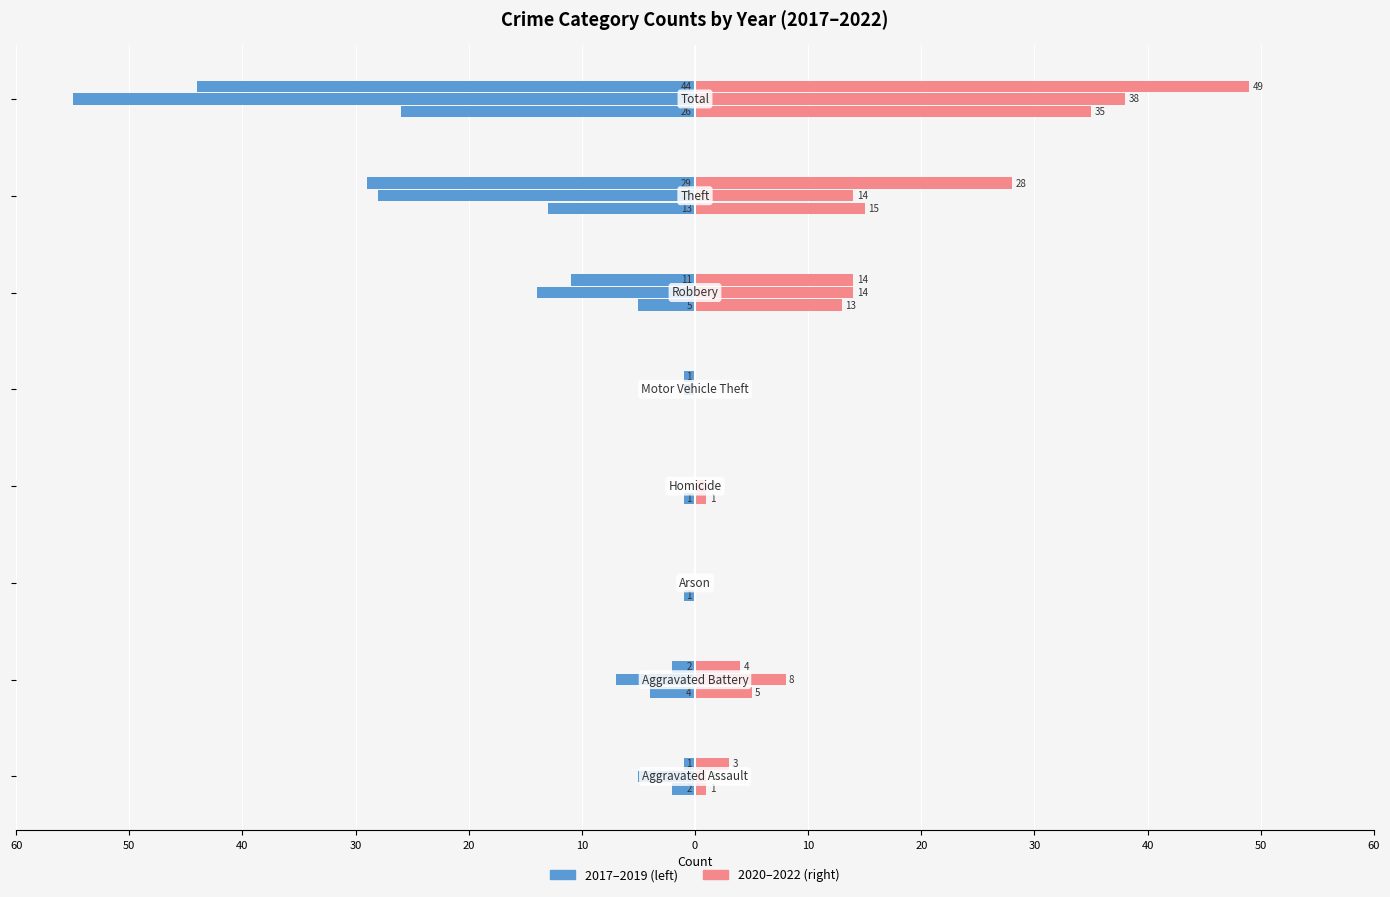

What is the difference between the 2017 values at Total and Robbery?

41